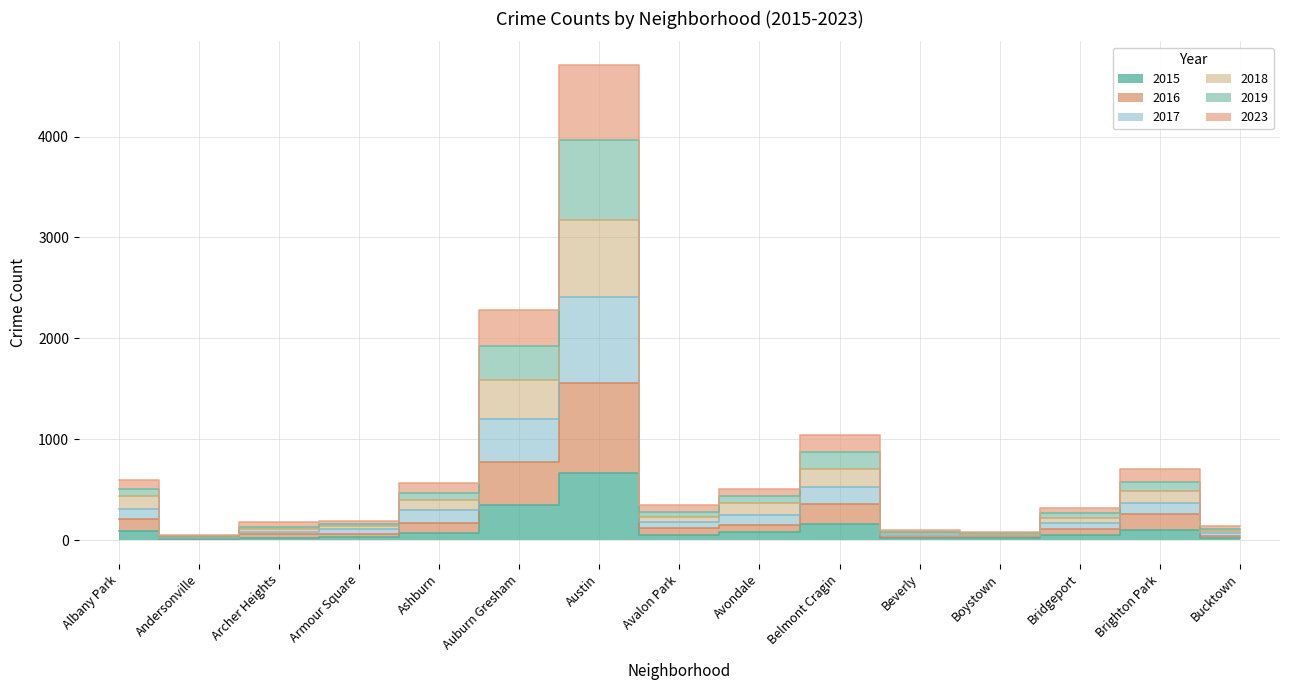

What are all the series names shown in the legend?

2015, 2016, 2017, 2018, 2019, 2023